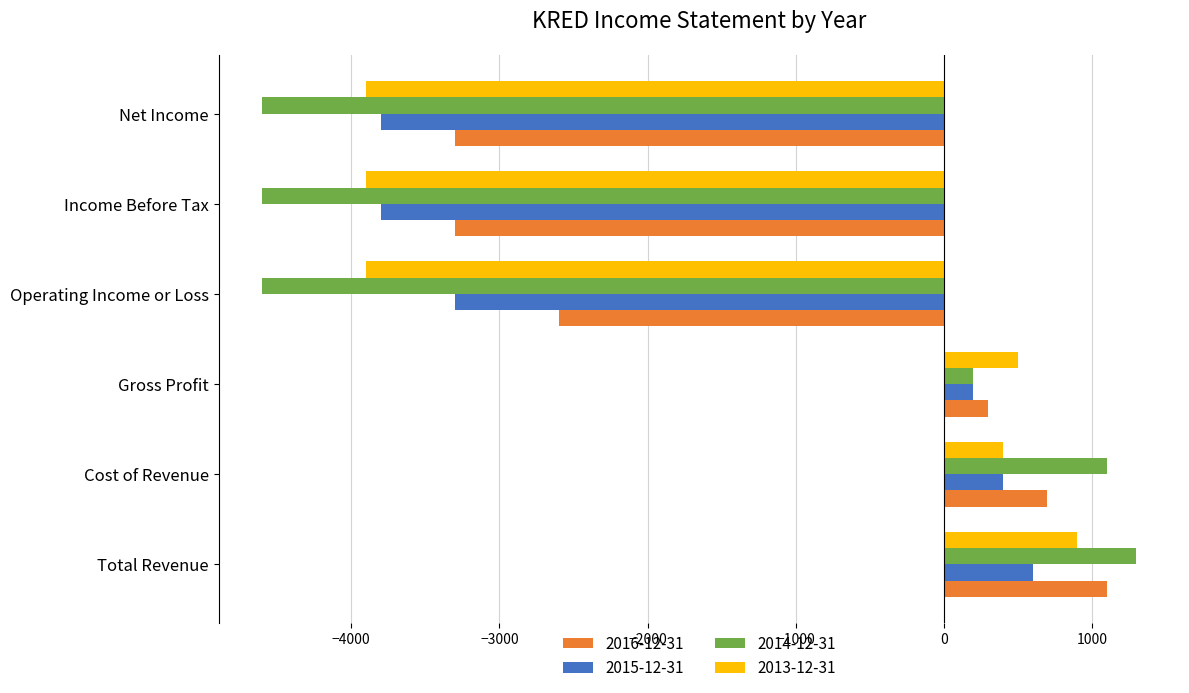

What is the difference between the maximum and minimum values in the 2016-12-31 series?

4400